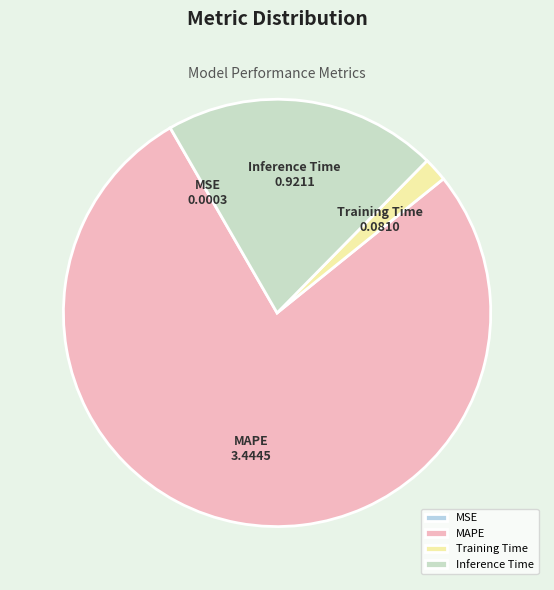

What is the majority slice?

MAPE